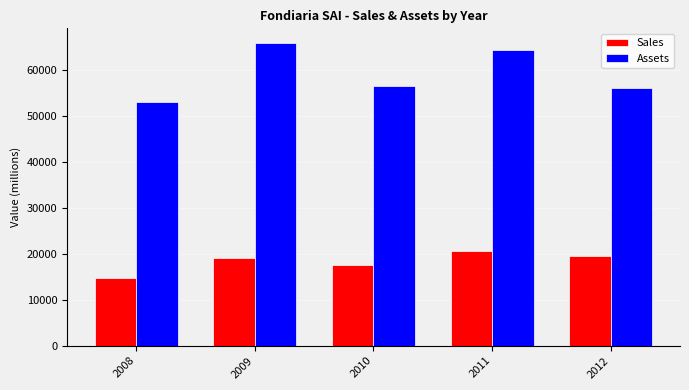

Are the bars horizontal?

No